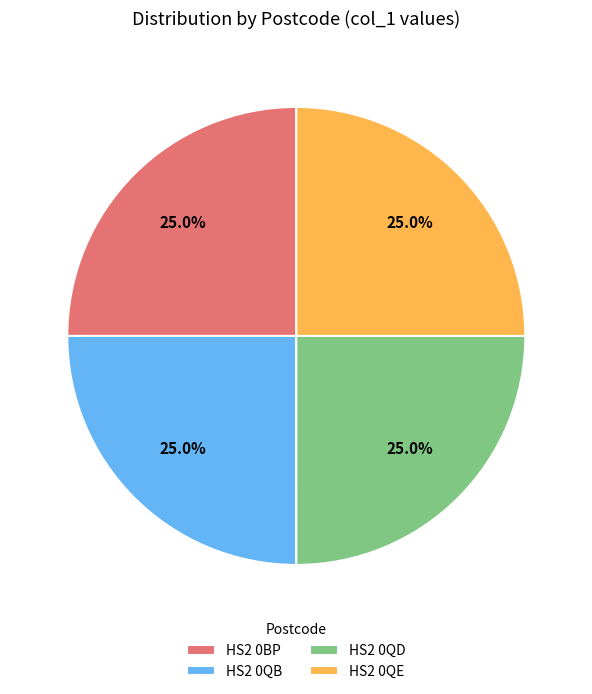

Is there a majority slice in this chart?

No